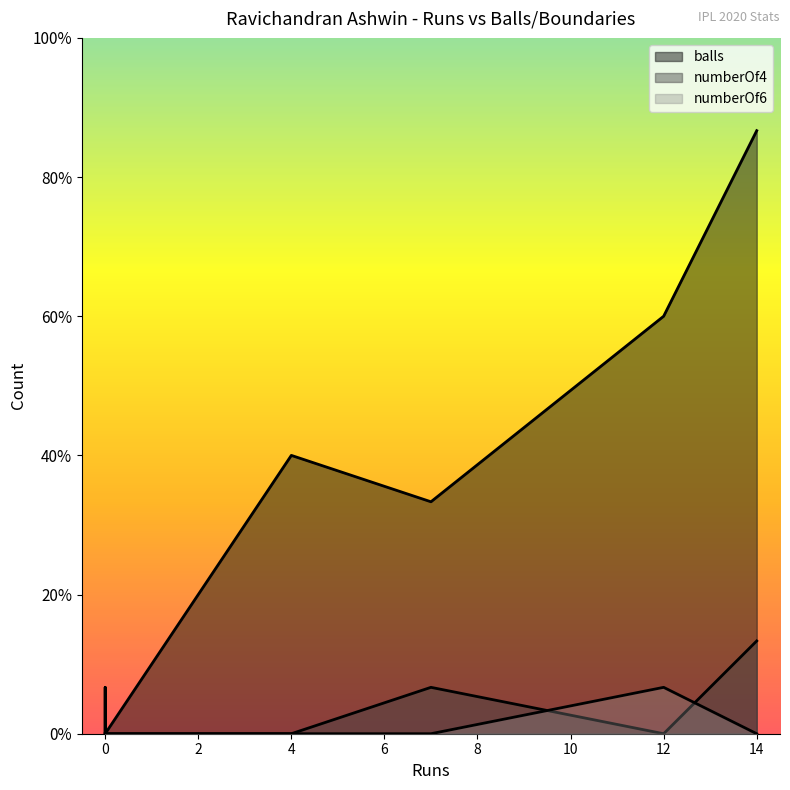

Is it true that numberOf6 equals 0 at 0?

True